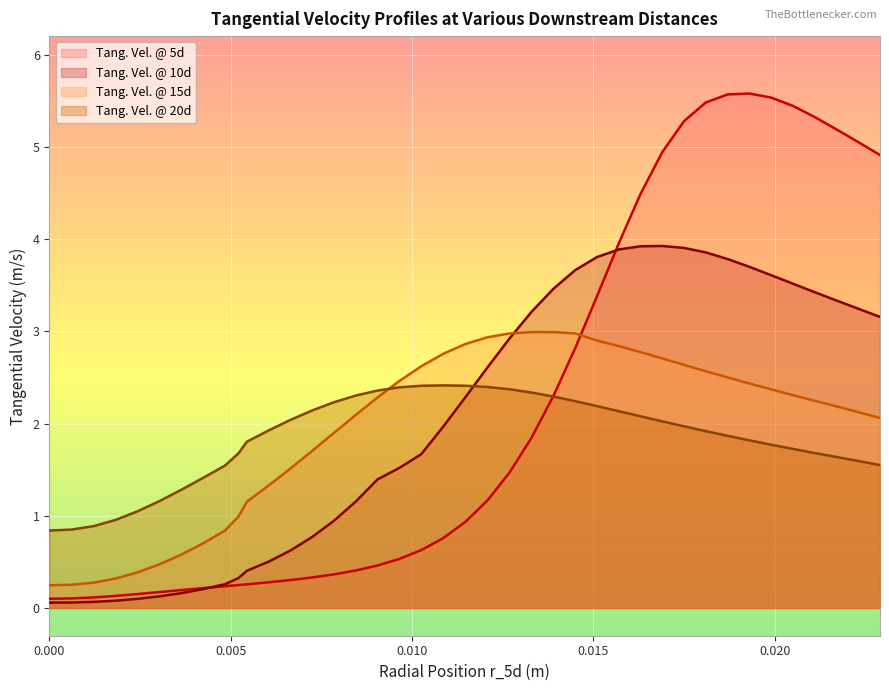

Reading left to right, transcribe all the data shown in this chart.

vel_tang_5d: 0.1	0.1	0.1	0.1	0.2	0.2	0.2	0.2	0.2	0.2	0.3	0.3	0.3	0.3	0.4	0.4	0.5	0.5	0.6	0.8	0.9	1.2	1.5	1.8	2.3	2.8	3.4	4.0	4.5	4.9	5.3	5.5	5.6	5.6	5.5	5.4	5.3	5.2	5.1	4.9
vel_tang_10d: 0.1	0.1	0.1	0.1	0.1	0.1	0.2	0.2	0.3	0.3	0.4	0.5	0.6	0.8	0.9	1.2	1.4	1.5	1.7	2.0	2.3	2.6	2.9	3.2	3.5	3.7	3.8	3.9	3.9	3.9	3.9	3.9	3.8	3.7	3.6	3.5	3.4	3.3	3.2	3.2
vel_tang_15d: 0.2	0.3	0.3	0.3	0.4	0.5	0.6	0.7	0.8	1.0	1.2	1.3	1.5	1.7	1.9	2.1	2.3	2.5	2.6	2.8	2.9	2.9	3.0	3.0	3.0	3.0	2.9	2.8	2.8	2.7	2.6	2.6	2.5	2.4	2.4	2.3	2.2	2.2	2.1	2.1
vel_tang_20d: 0.8	0.9	0.9	1.0	1.1	1.2	1.3	1.4	1.5	1.7	1.8	1.9	2.0	2.1	2.2	2.3	2.4	2.4	2.4	2.4	2.4	2.4	2.4	2.3	2.3	2.2	2.2	2.1	2.1	2.0	2.0	1.9	1.9	1.8	1.8	1.7	1.7	1.6	1.6	1.5